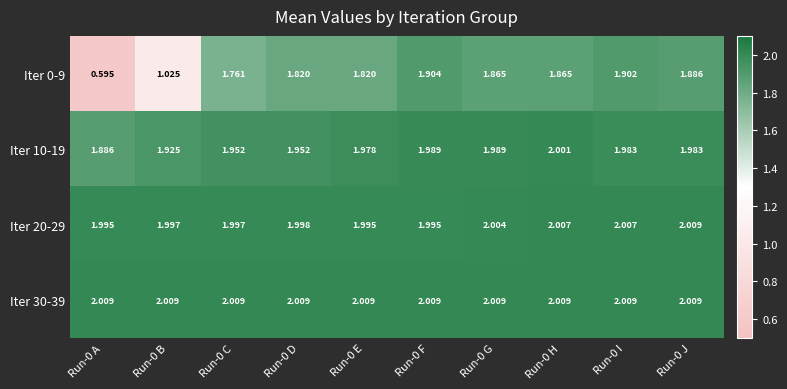

Is the value of Iter 0-9 at Run-0 F greater than the value of Iter 20-29 at Run-0 G?

No